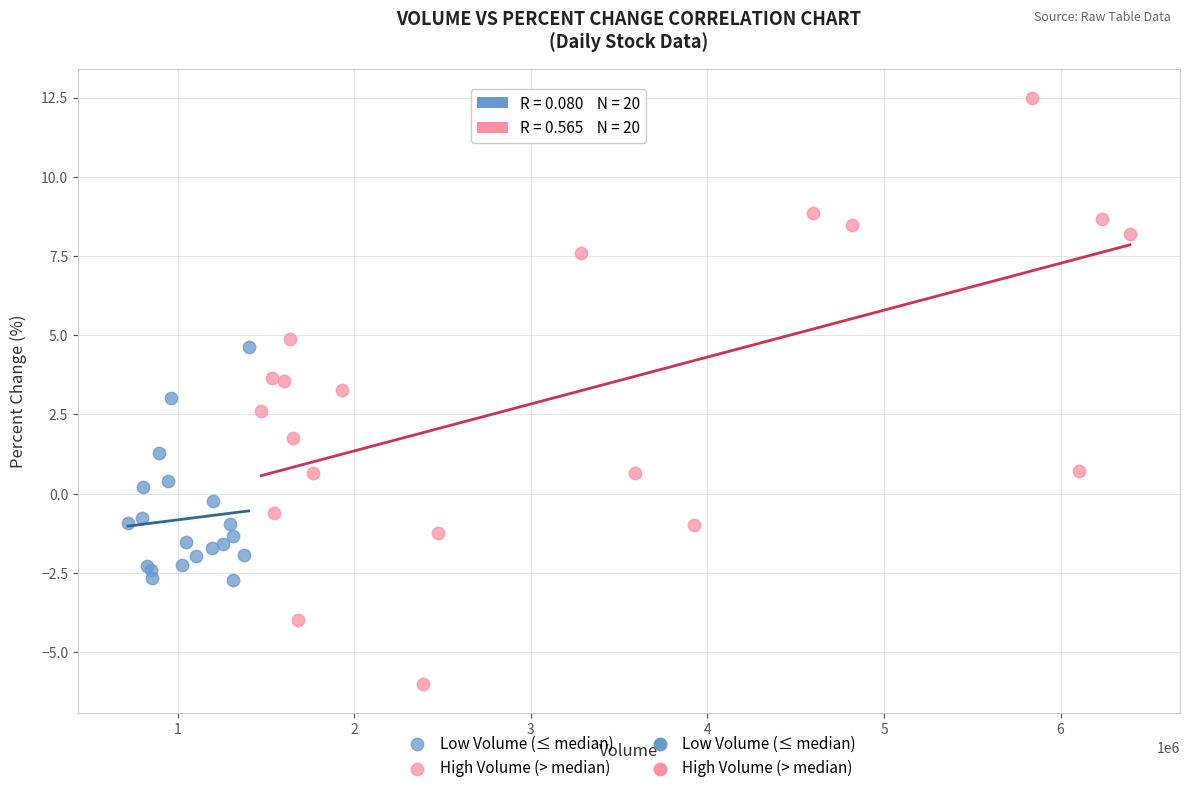

Which series contains the lowest Y value?

High Volume (> median)